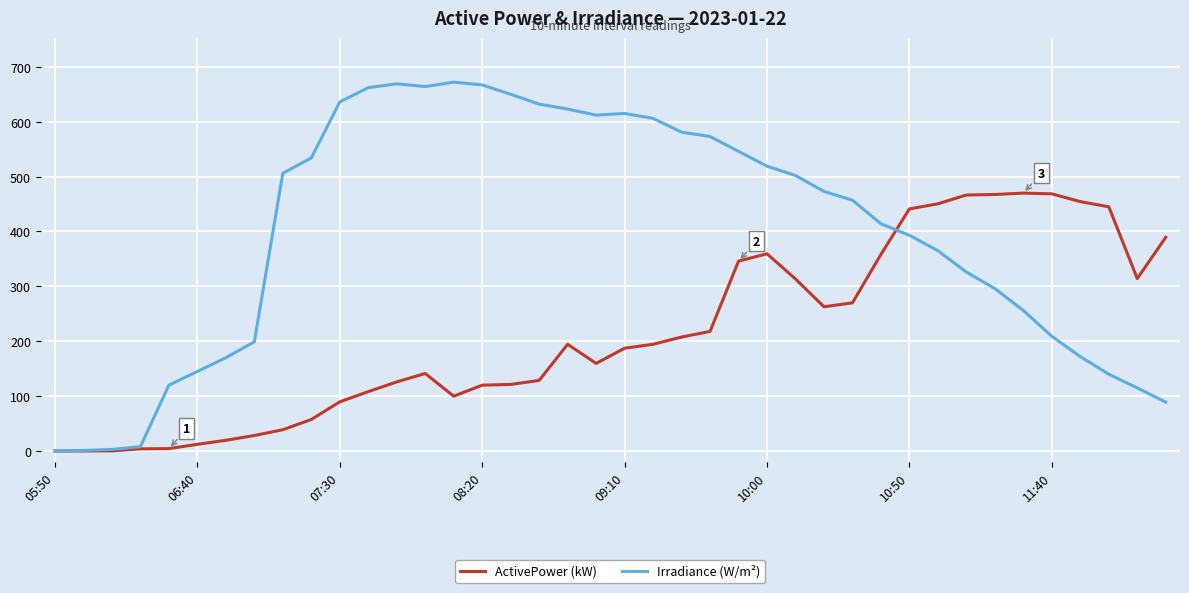

Which series has the largest total across all categories?

Irradiance (W/m²)